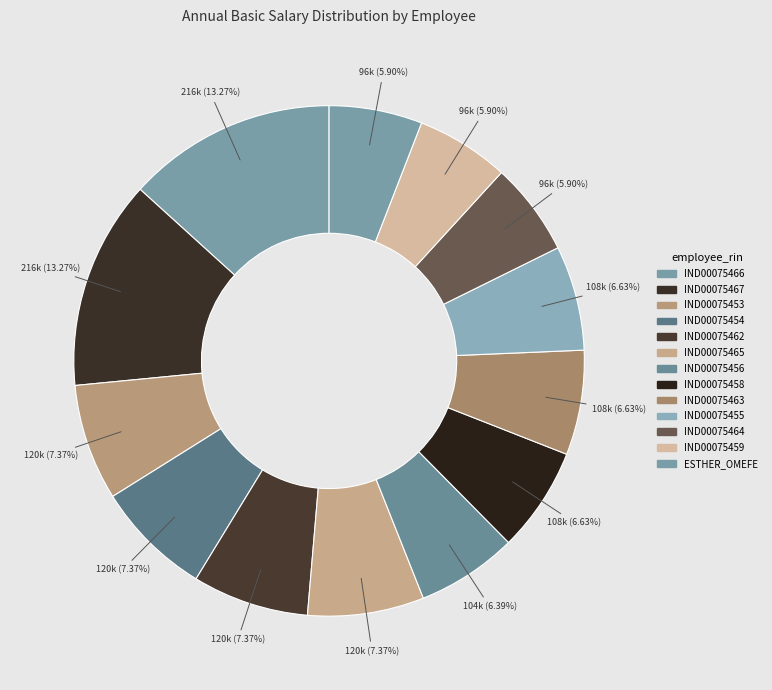

Combined, what portion of the pie is IND00075455 and IND00075464?

12.5%